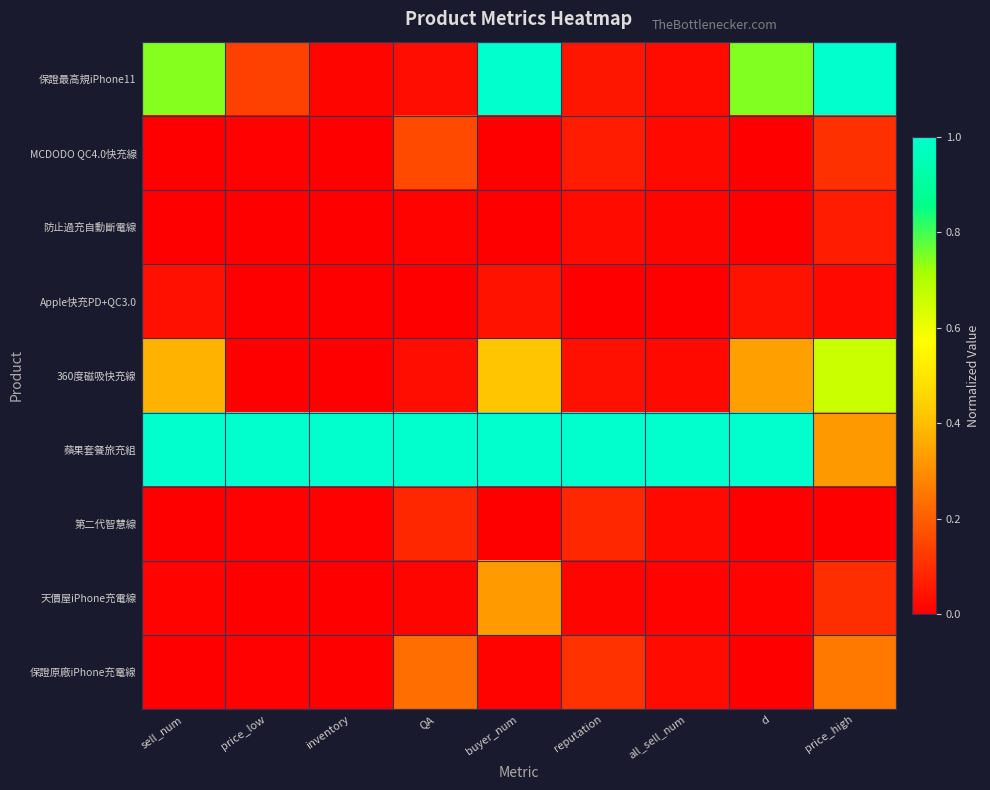

Which series has the largest range (max minus min)?

保證最高規iPhone11